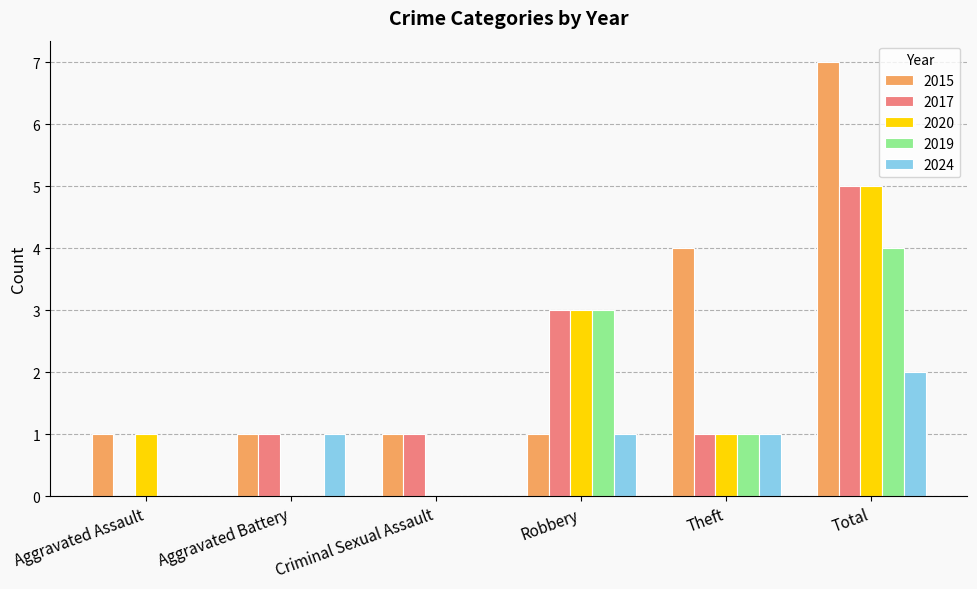

What is the sum of the 2017 values at Theft and Total?

6